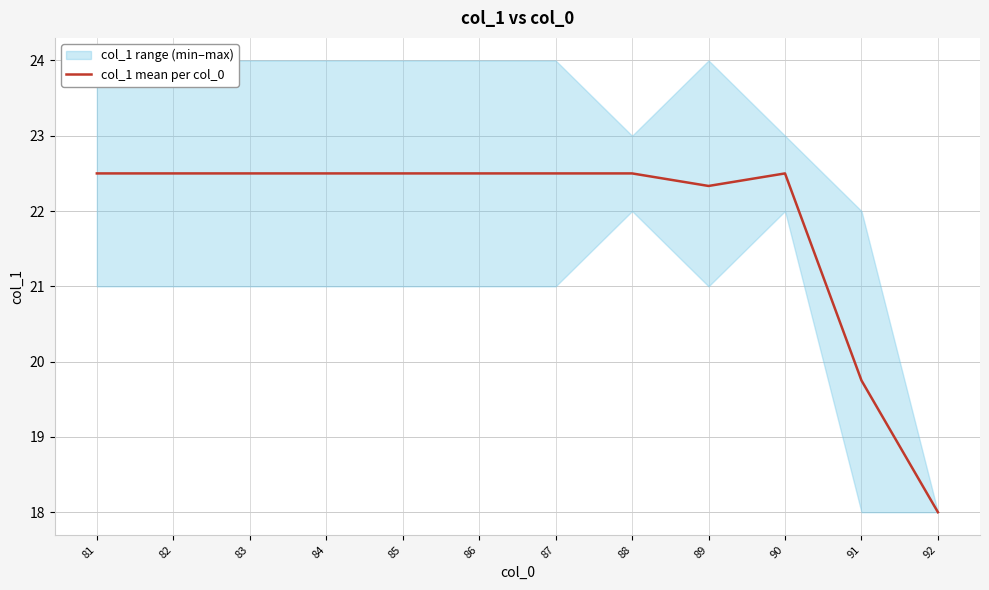

Which label corresponds to the largest value in the chart?

81